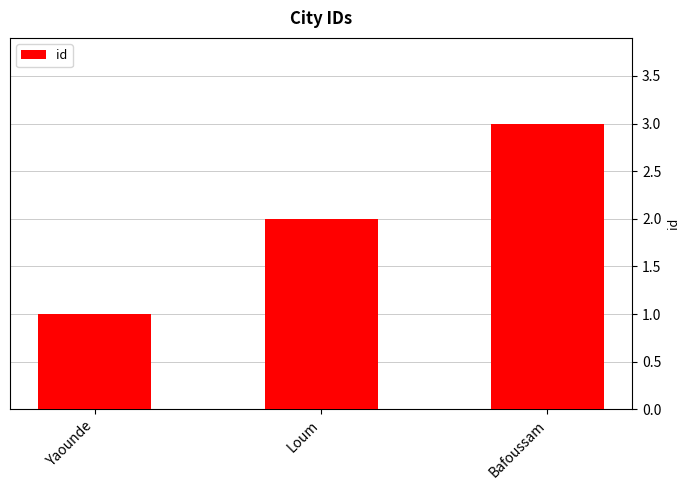

What is the greatest value displayed?

3